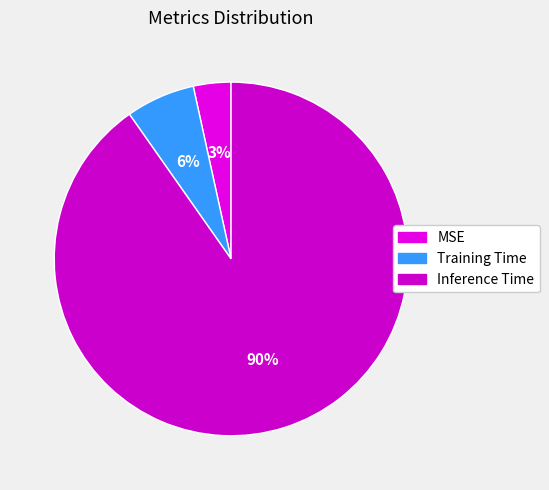

Between MSE and Inference Time, which is larger?

Inference Time